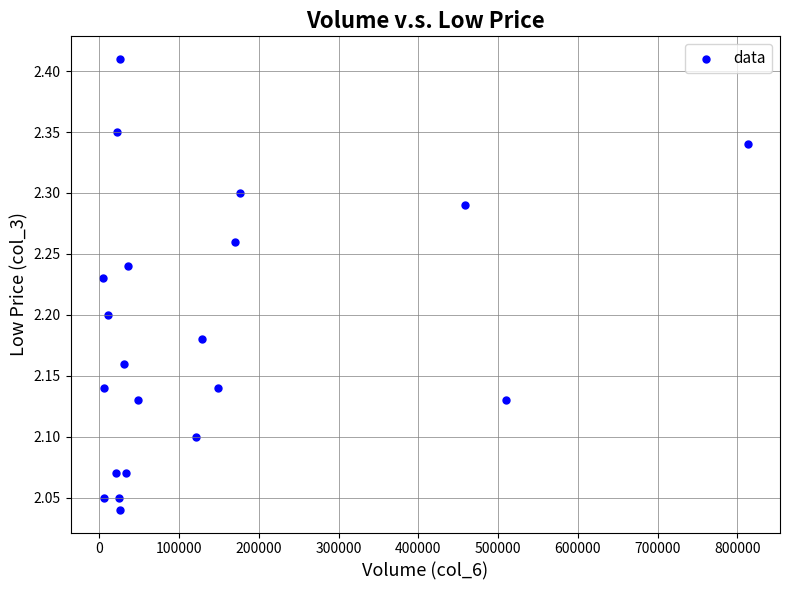

What is the range of X values (max minus min)?

808680.0